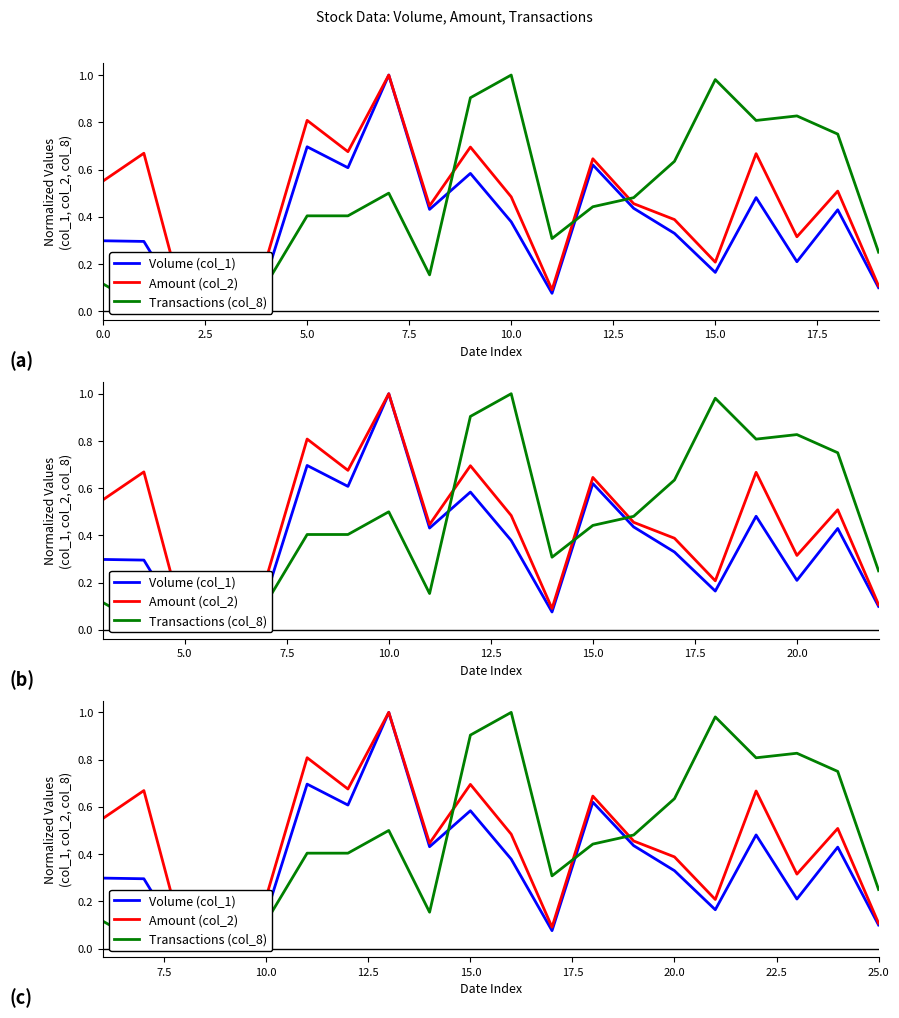

Which series has the largest total across all categories?

Amount (col_2)